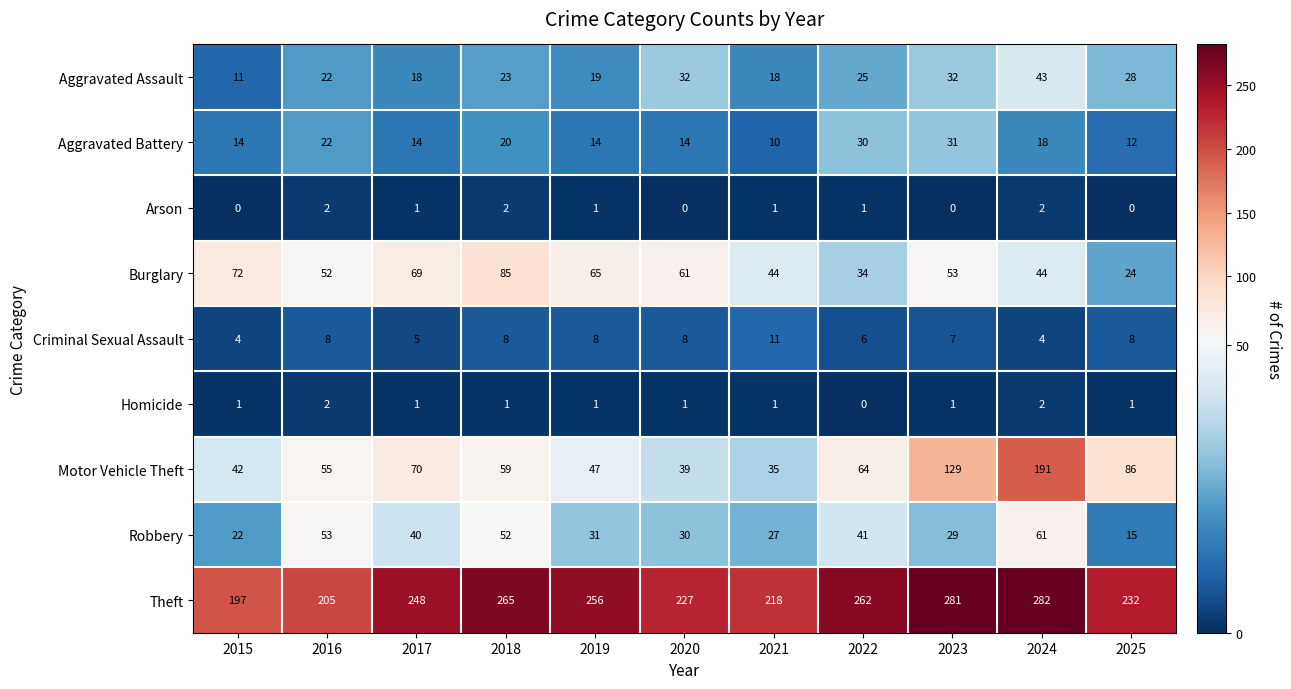

List the labels in order of Theft value, largest first.

2024, 2023, 2018, 2022, 2019, 2017, 2025, 2020, 2021, 2016, 2015